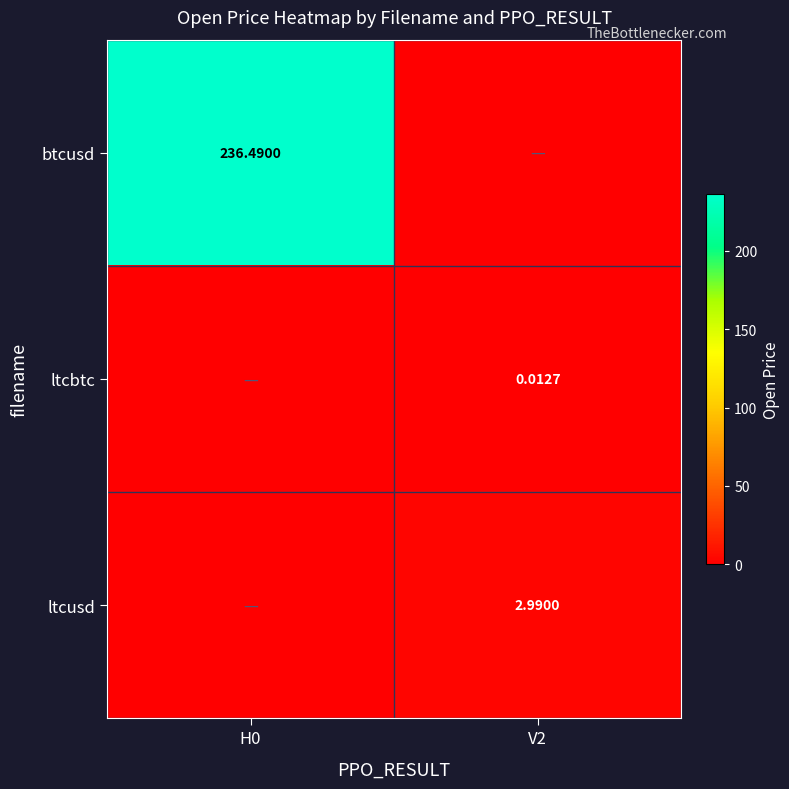

How many series are shown in this chart?

3